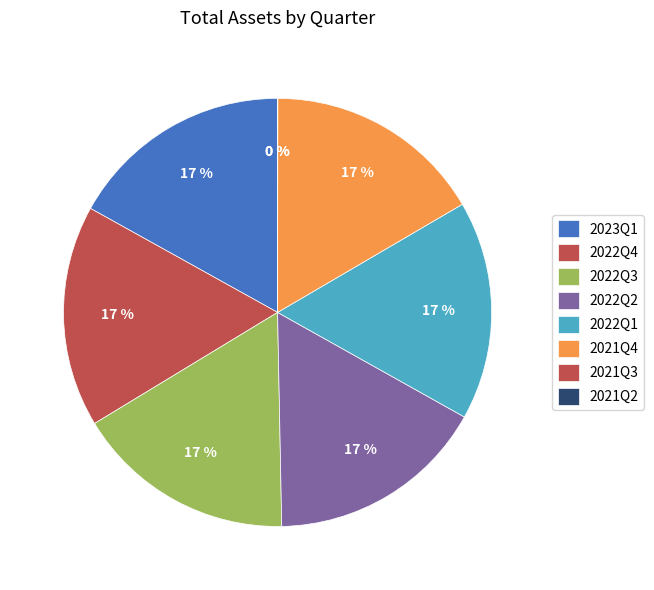

What is the largest slice in the pie chart?

2023Q1